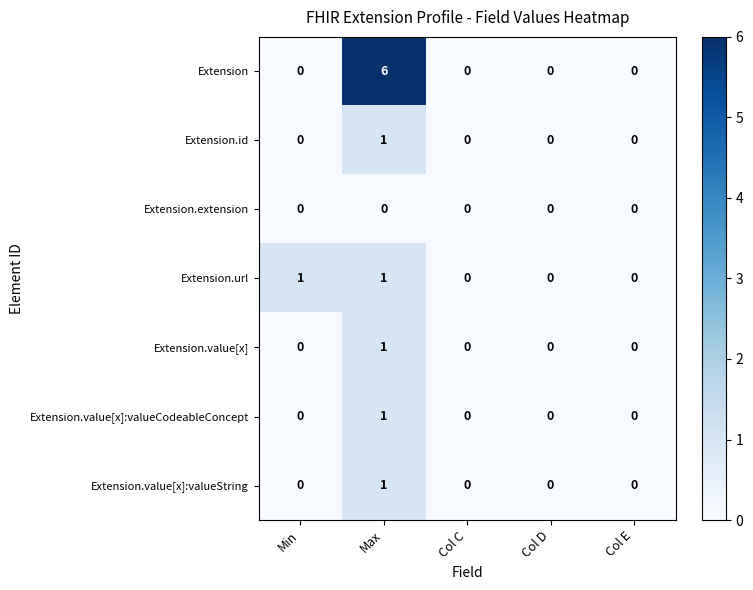

Which series has the largest range (max minus min)?

Extension